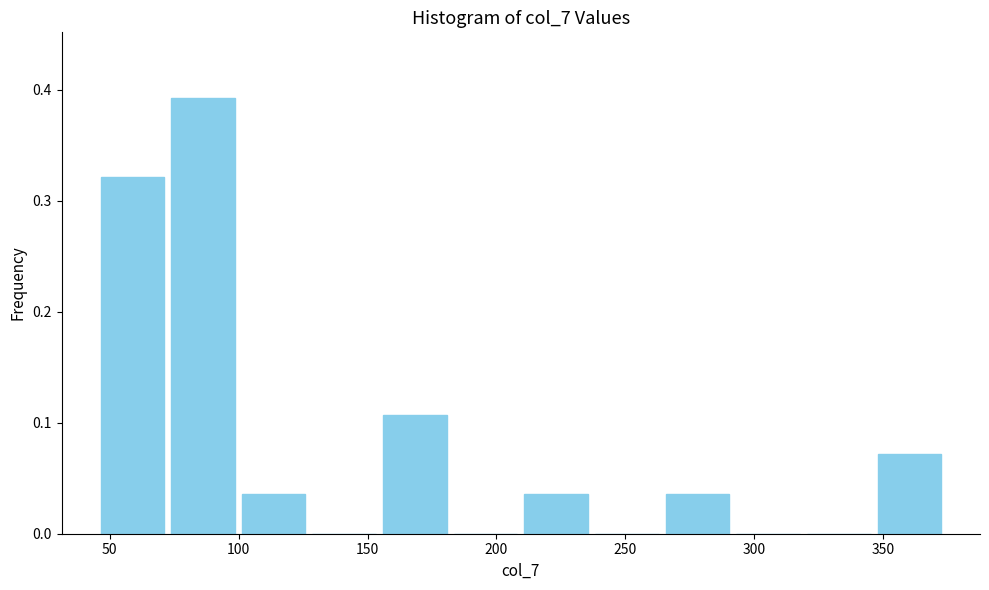

Reading left to right, list every bar in this chart as the range it spans on the x-axis followed by its height. Neither the bar edges nor the heights are printed on the chart, so give them approximately, as read against the axes.

45 to 70: 0.32
70 to 100: 0.39
100 to 125: 0.04
125 to 155: 0
155 to 180: 0.11
180 to 210: 0
210 to 235: 0.04
235 to 265: 0
265 to 290: 0.04
290 to 320: 0
320 to 345: 0
345 to 375: 0.07